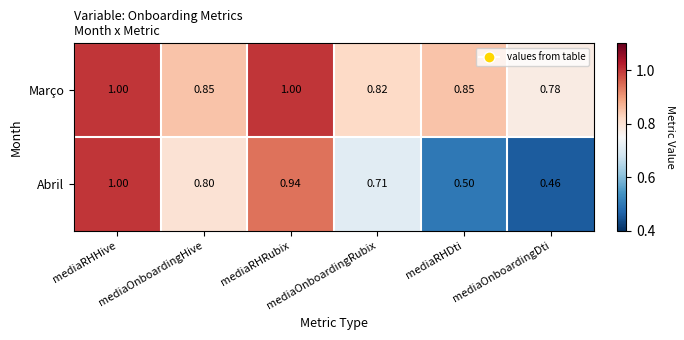

Which series has the largest range (max minus min)?

Abril